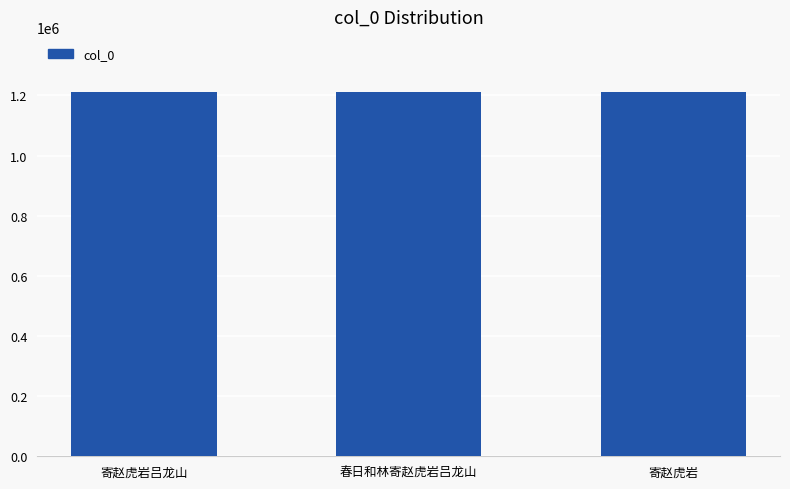

Approximately how many times larger is the value at 寄赵虎岩 compared to 寄赵虎岩吕龙山?

1.0